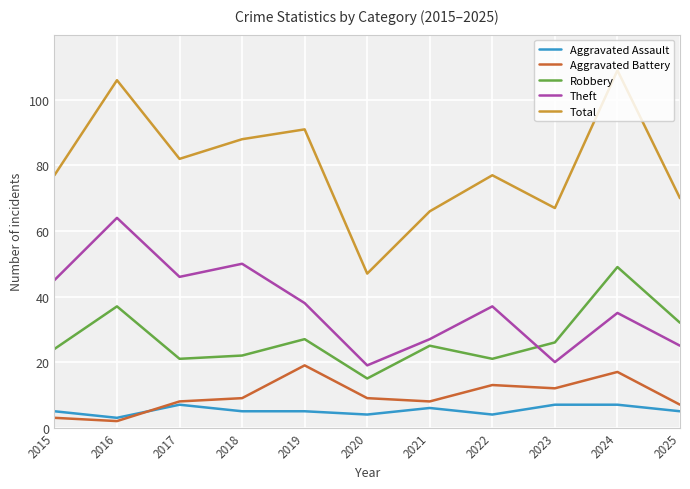

Which series has the widest spread of values?

Total